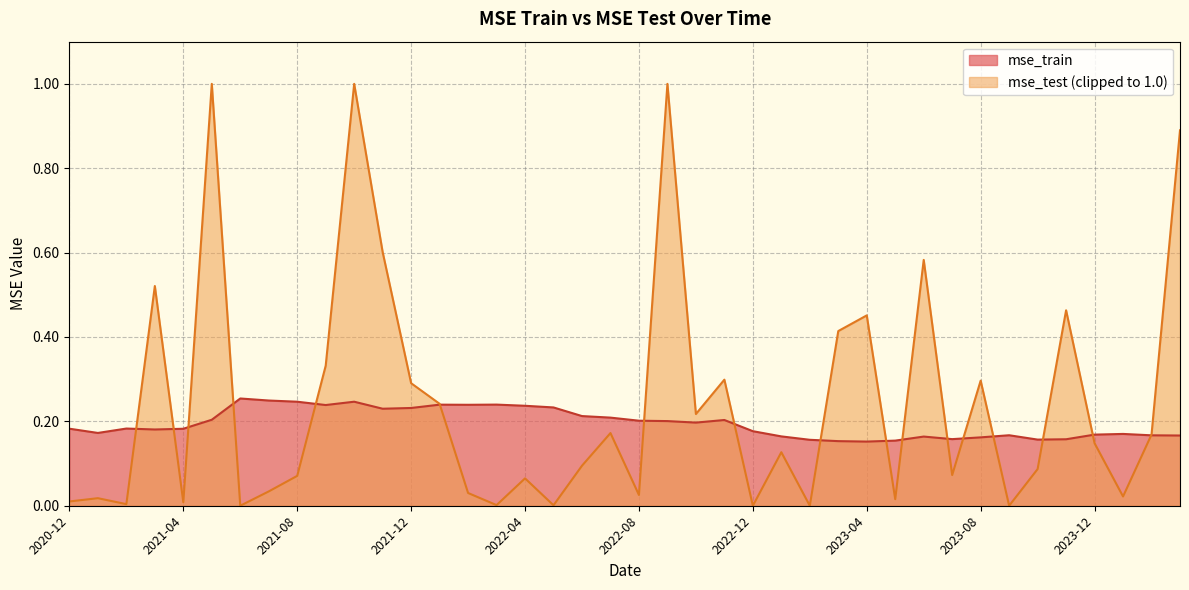

How many values are between 0 and 1?

40